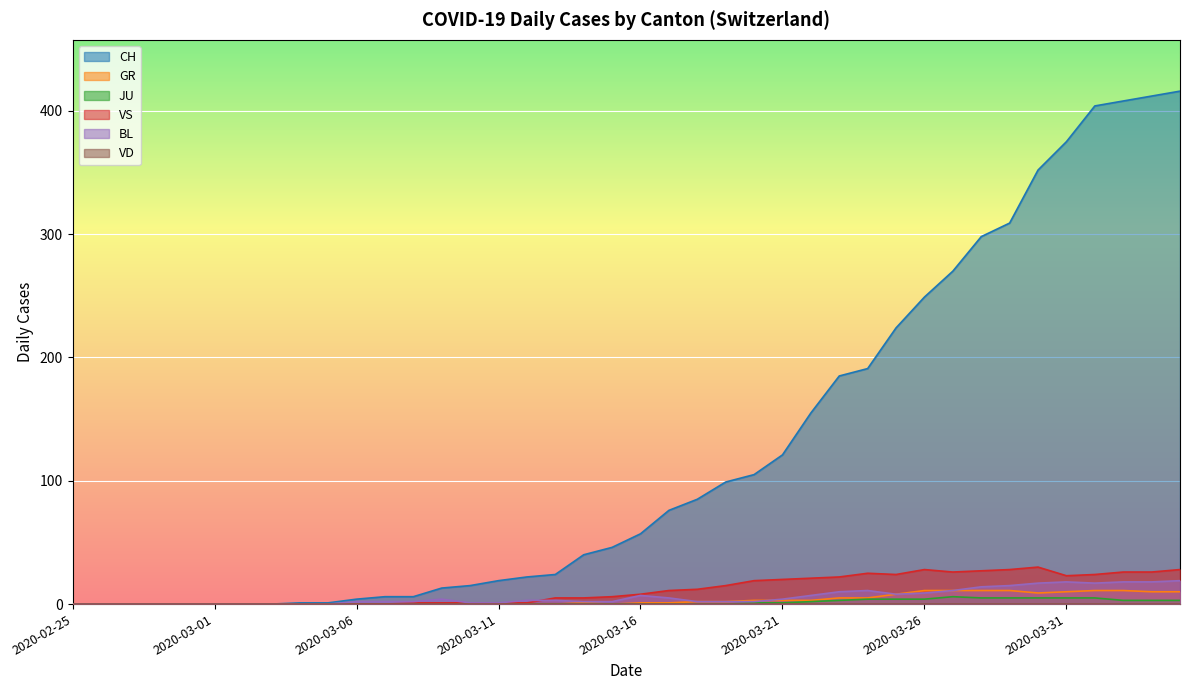

List the labels in order of GR value, largest first.

2020-03-26, 2020-03-27, 2020-03-28, 2020-03-29, 2020-04-01, 2020-04-02, 2020-03-31, 2020-04-03, 2020-04-04, 2020-03-30, 2020-03-25, 2020-03-23, 2020-03-24, 2020-03-20, 2020-03-21, 2020-03-22, 2020-03-18, 2020-03-19, 2020-03-14, 2020-03-16, 2020-03-17, 2020-02-25, 2020-02-26, 2020-02-27, 2020-02-28, 2020-02-29, 2020-03-01, 2020-03-02, 2020-03-03, 2020-03-04, 2020-03-05, 2020-03-06, 2020-03-07, 2020-03-08, 2020-03-09, 2020-03-10, 2020-03-11, 2020-03-12, 2020-03-13, 2020-03-15